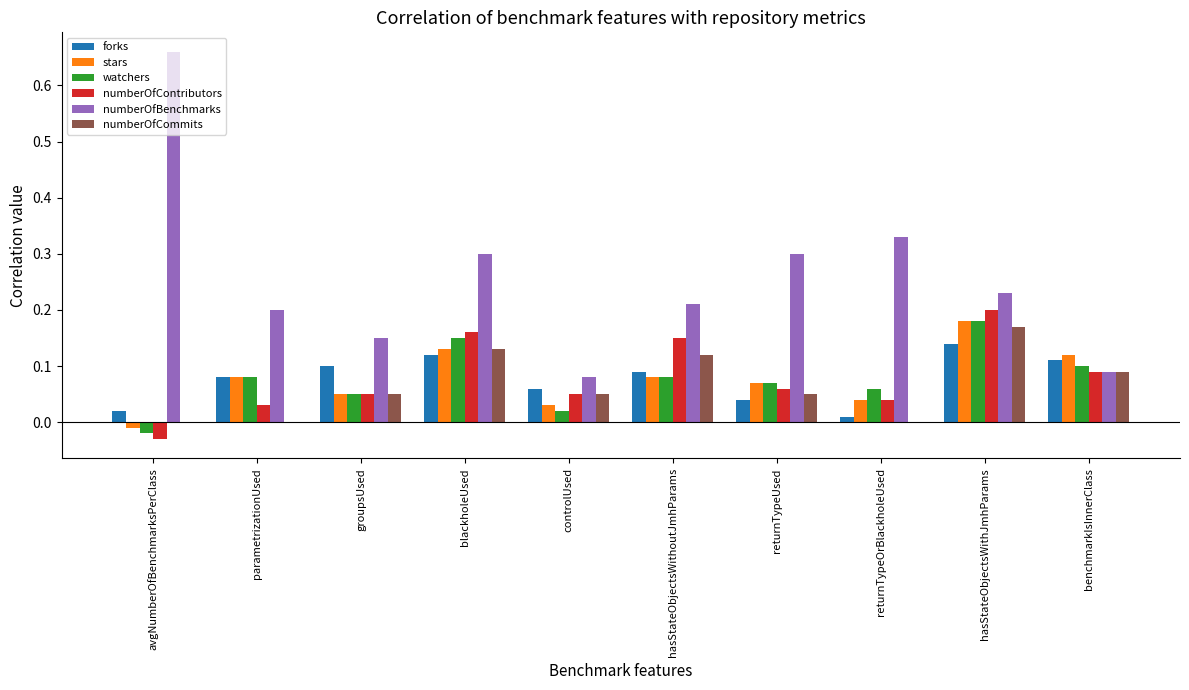

True or false: numberOfContributors has a value of 0.1 at returnTypeOrBlackholeUsed.

False